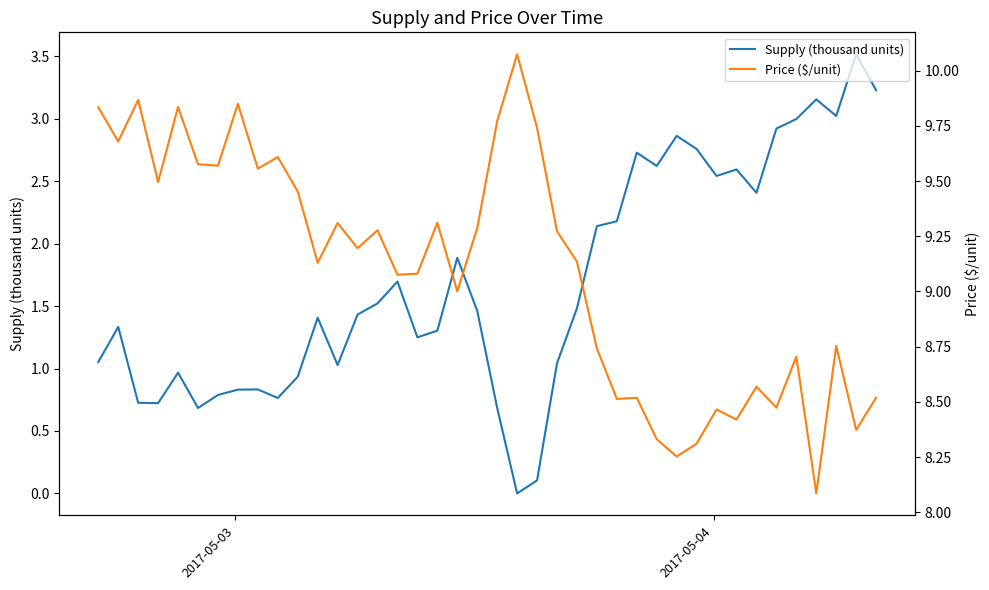

What are all the series names shown in the legend?

Supply (thousand units), Price ($/unit)